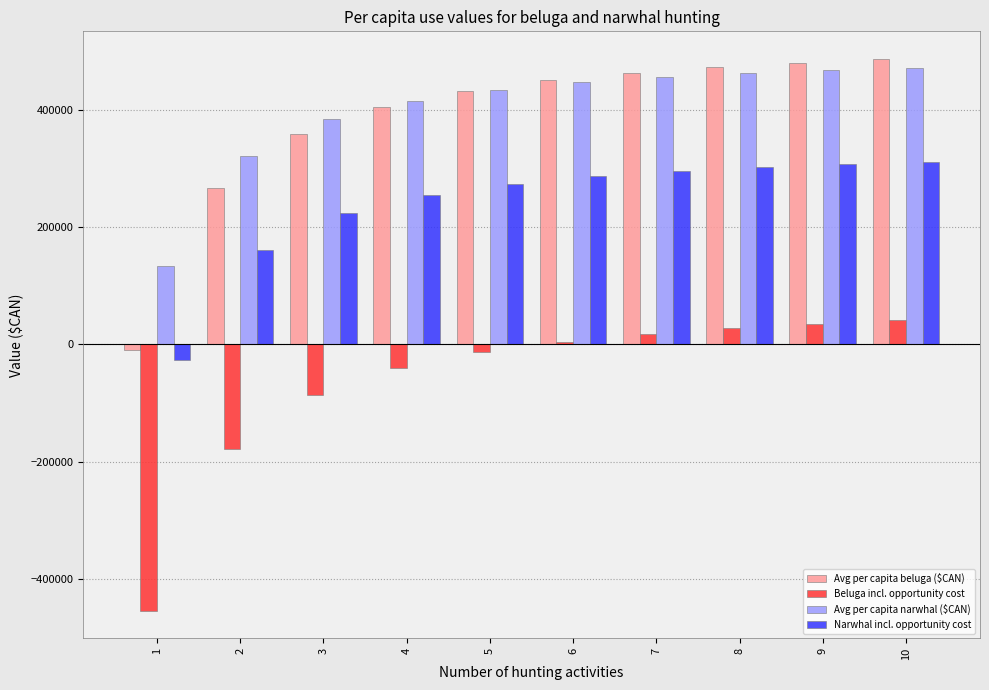

Reading right to left, extract all data points from this chart.

Avg per capita beluga ($CAN): 487184	481054	473392	463540	450404	432014	404429	358454	266504	-9399
Beluga incl. opportunity cost: 41670	35540	27877	18025	4890	-13499	-41084	-87059	-179009	-454859
Avg per capita narwhal ($CAN): 472077	467895	462666	455944	446981	434433	415611	384240	321500	133278
Narwhal incl. opportunity cost: 312064	307881	302653	295930	286967	274419	255597	224227	161486	-26735